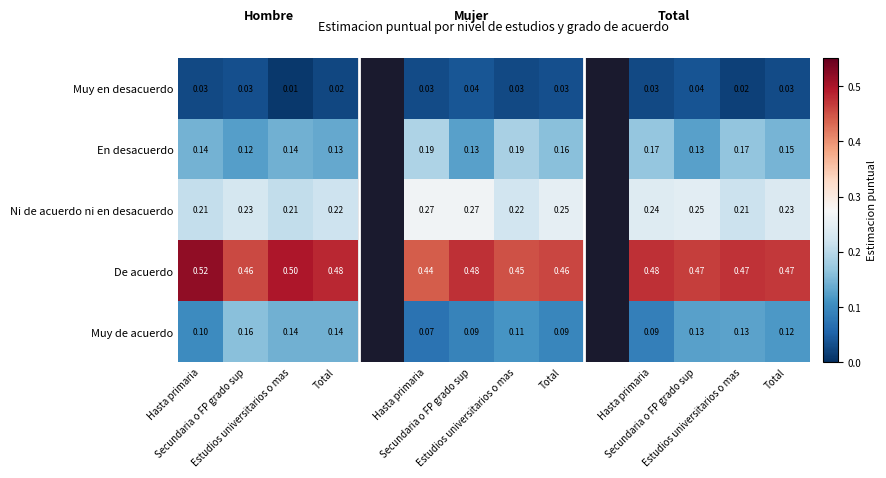

What is the maximum value for Muy de acuerdo?

0.2